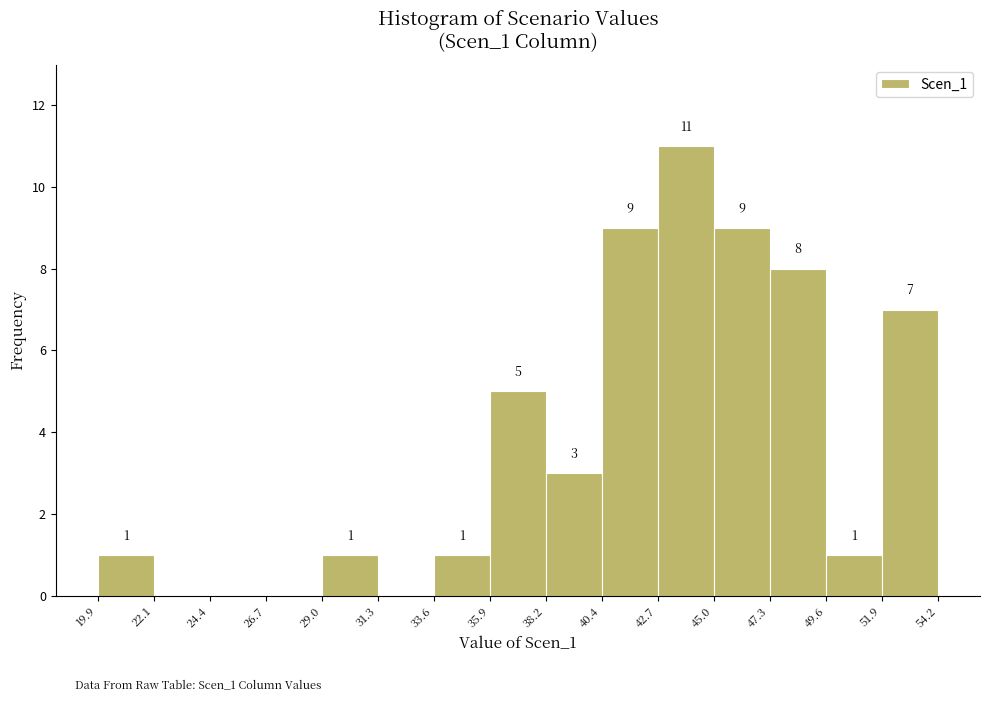

Which range on the x-axis has the tallest bar?

42.7 to 45.0